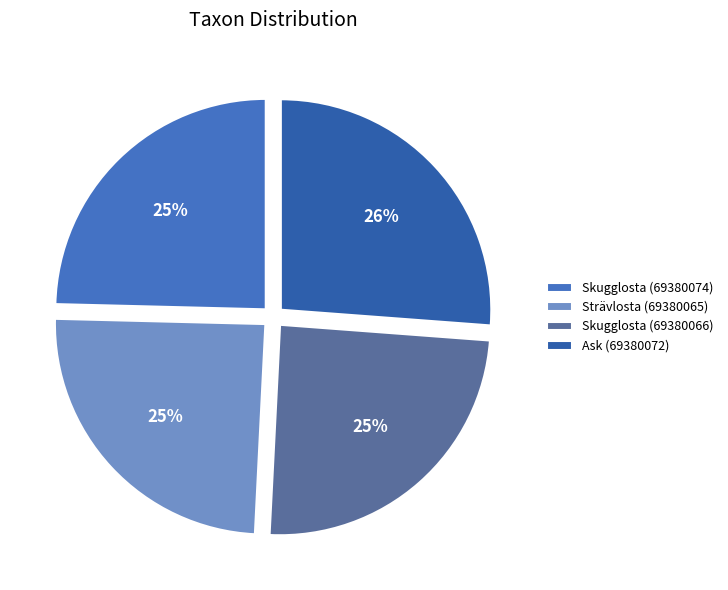

Is Skugglosta (69380066) the majority of the pie?

No